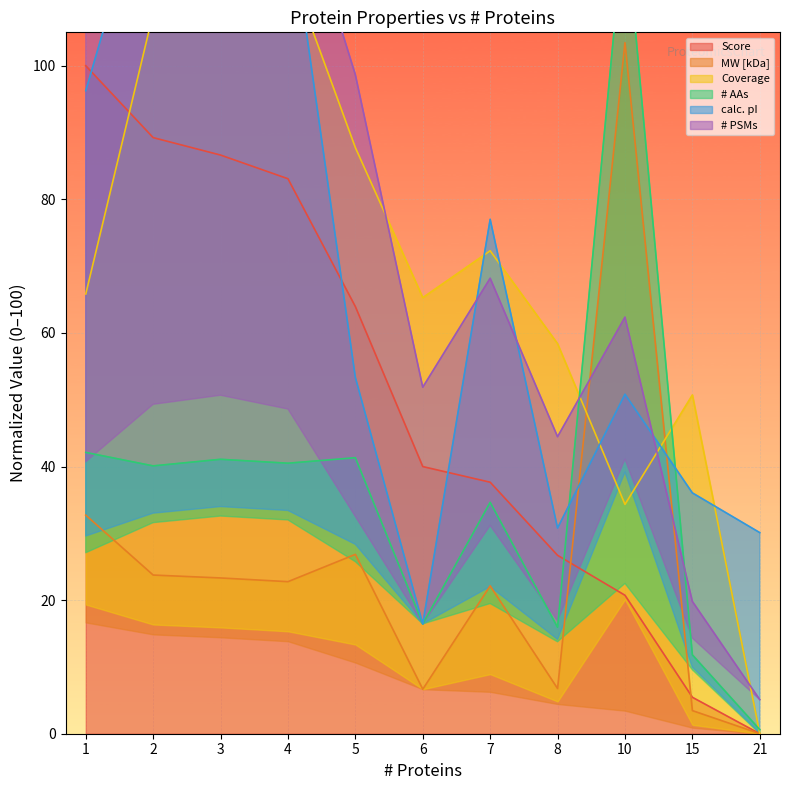

At which category does # PSMs reach its first local peak?

7